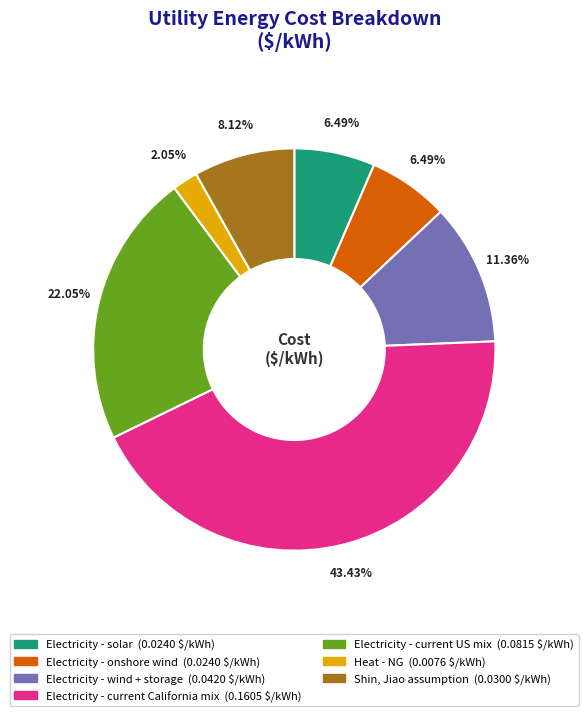

Is there a majority slice in this chart?

No